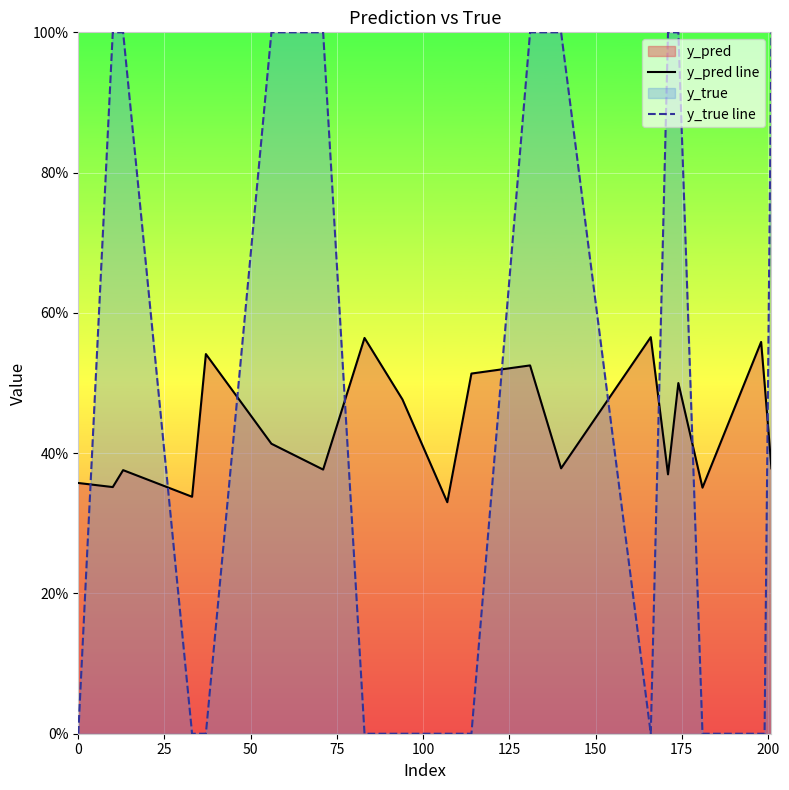

Reading left to right, transcribe all the data shown in this chart.

y_pred line: 0.4	0.4	0.4	0.3	0.5	0.4	0.4	0.6	0.5	0.3	0.5	0.5	0.4	0.6	0.4	0.5	0.4	0.6	0.5	0.4
y_true line: 0.0	1.0	1.0	0.0	0.0	1.0	1.0	0.0	0.0	0.0	0.0	1.0	1.0	0.0	1.0	1.0	0.0	0.0	0.0	1.0